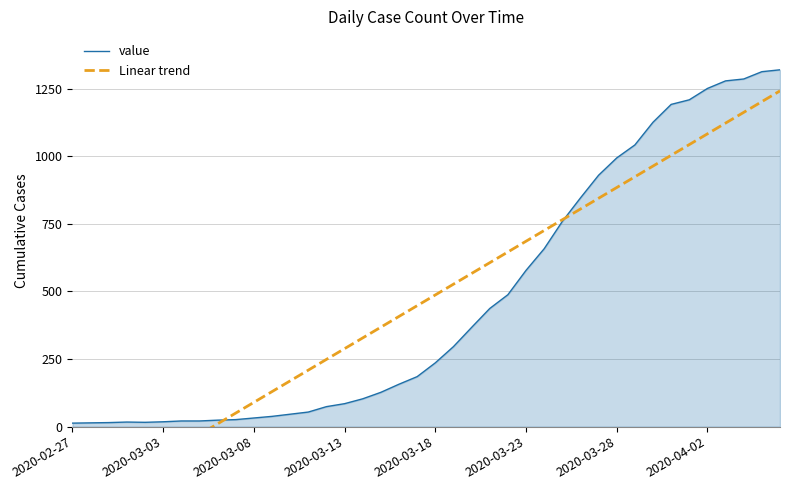

Which has a higher value, 13 or 10?

13